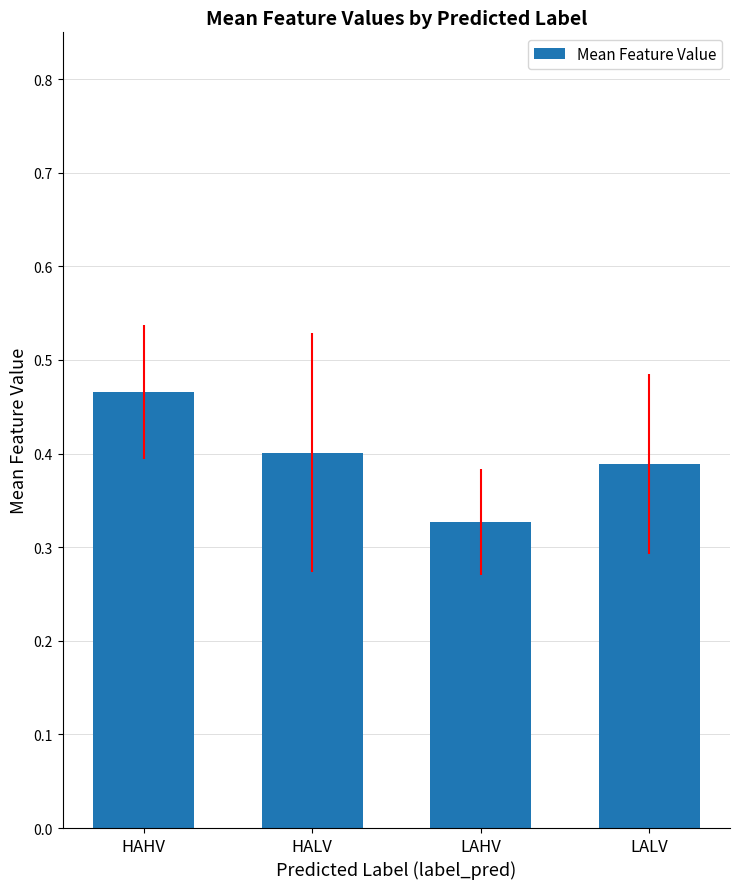

Rank the categories by value from lowest to highest.

LAHV, LALV, HALV, HAHV